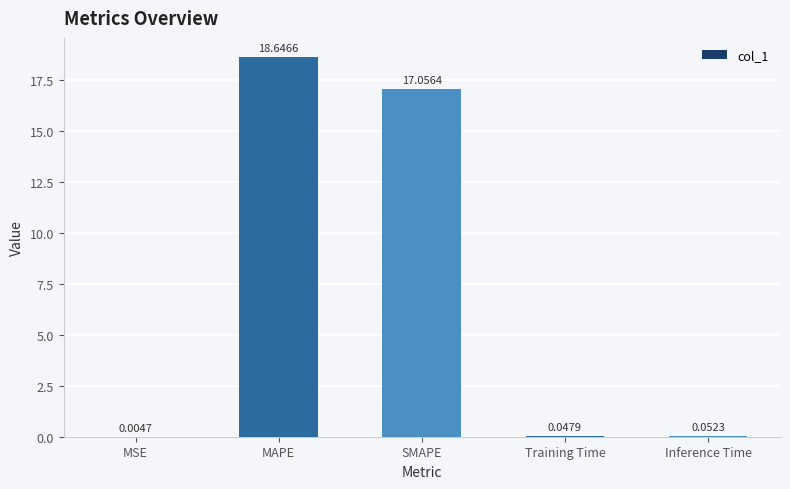

What is the change in value from MAPE to SMAPE?

-1.6